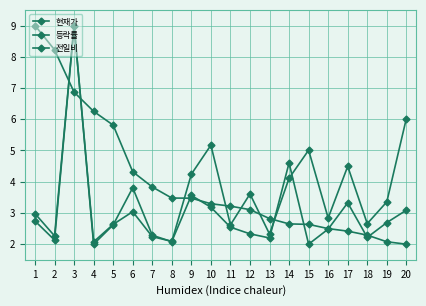

Rank the categories by 등락률 value from lowest to highest.

20, 19, 18, 17, 16, 15, 14, 13, 12, 11, 10, 9, 8, 7, 6, 5, 4, 3, 2, 1